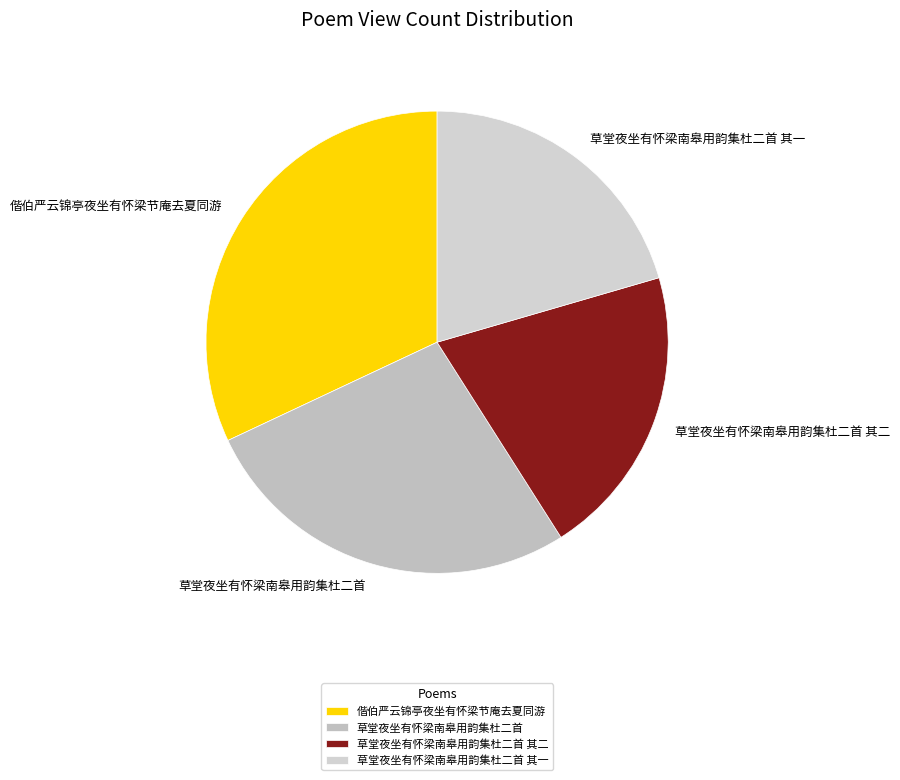

Is there any slice that represents more than half of the pie?

No